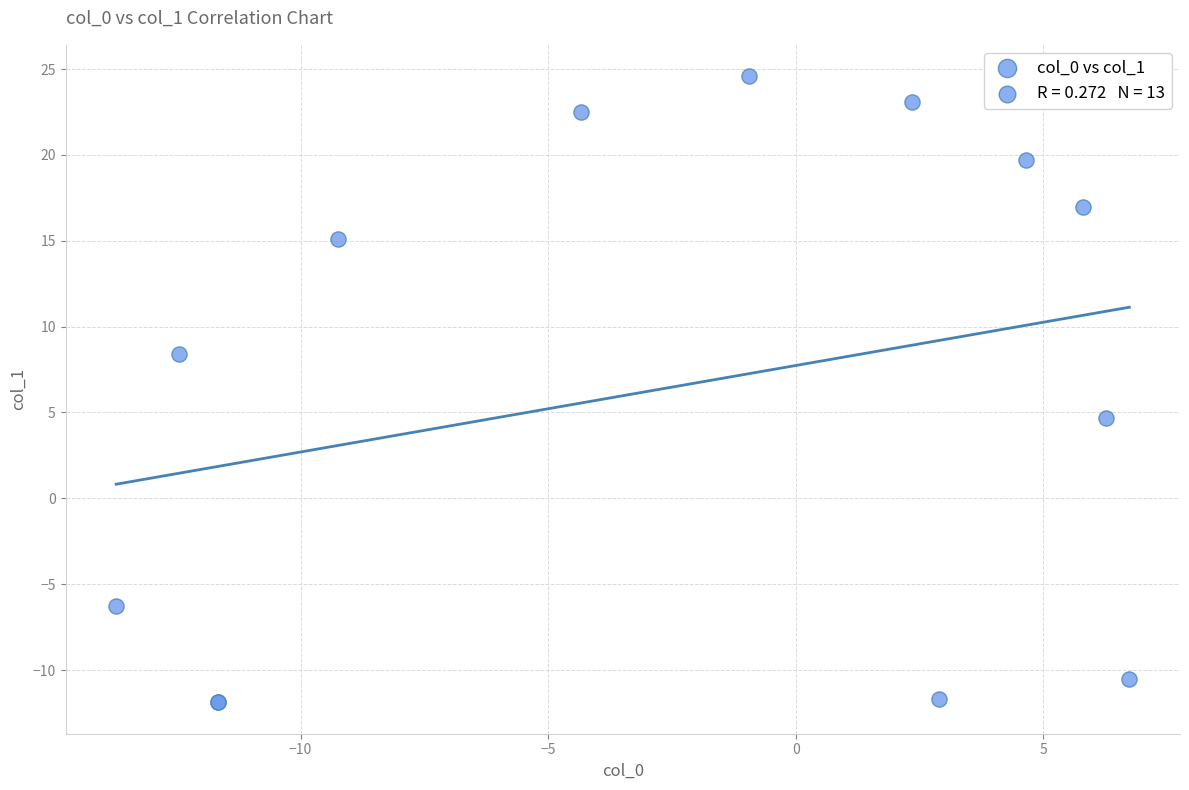

What Y value in the scatter plot is closest to 6?

4.7